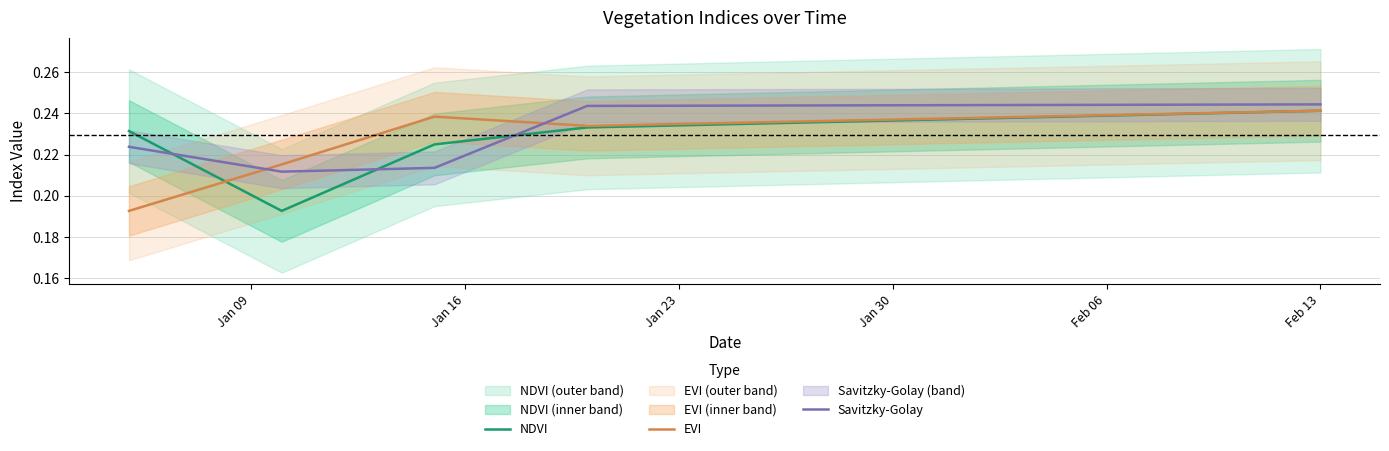

How many intersections are there between Savitzky-Golay and EVI?

2